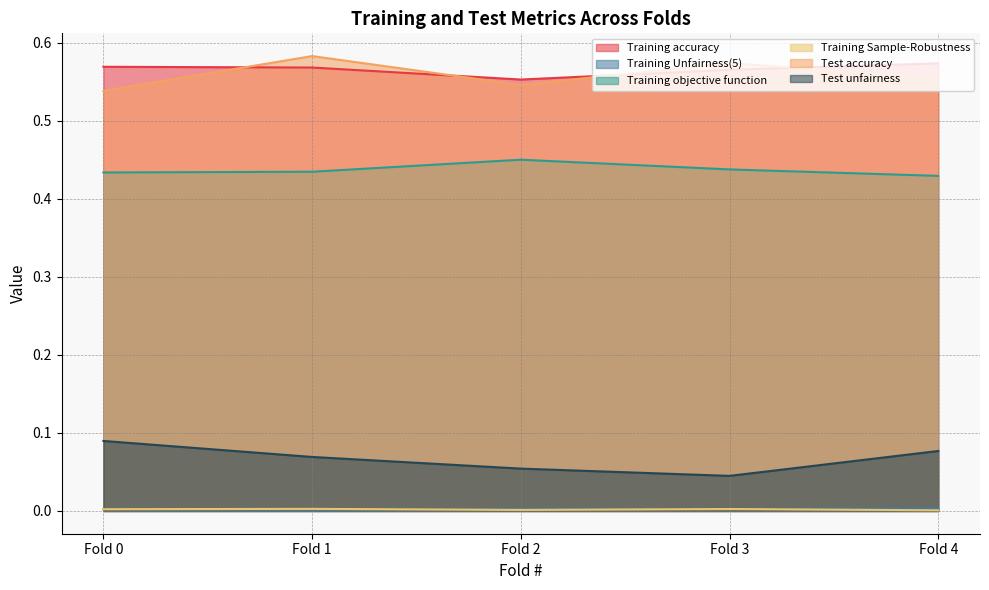

Between Fold 0 and Fold 3, which series saw the biggest shift?

Test unfairness